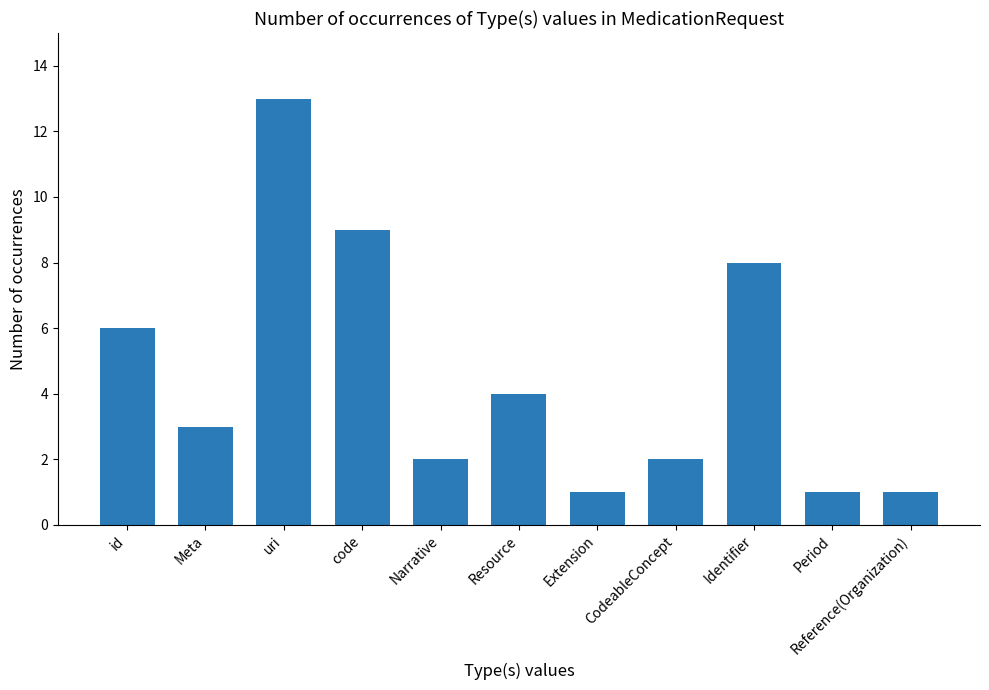

What is the change in value from uri to Period?

-12